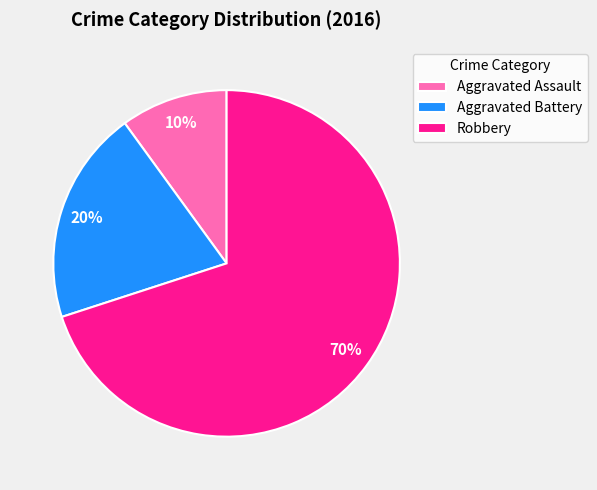

How many segments does this pie chart have?

3